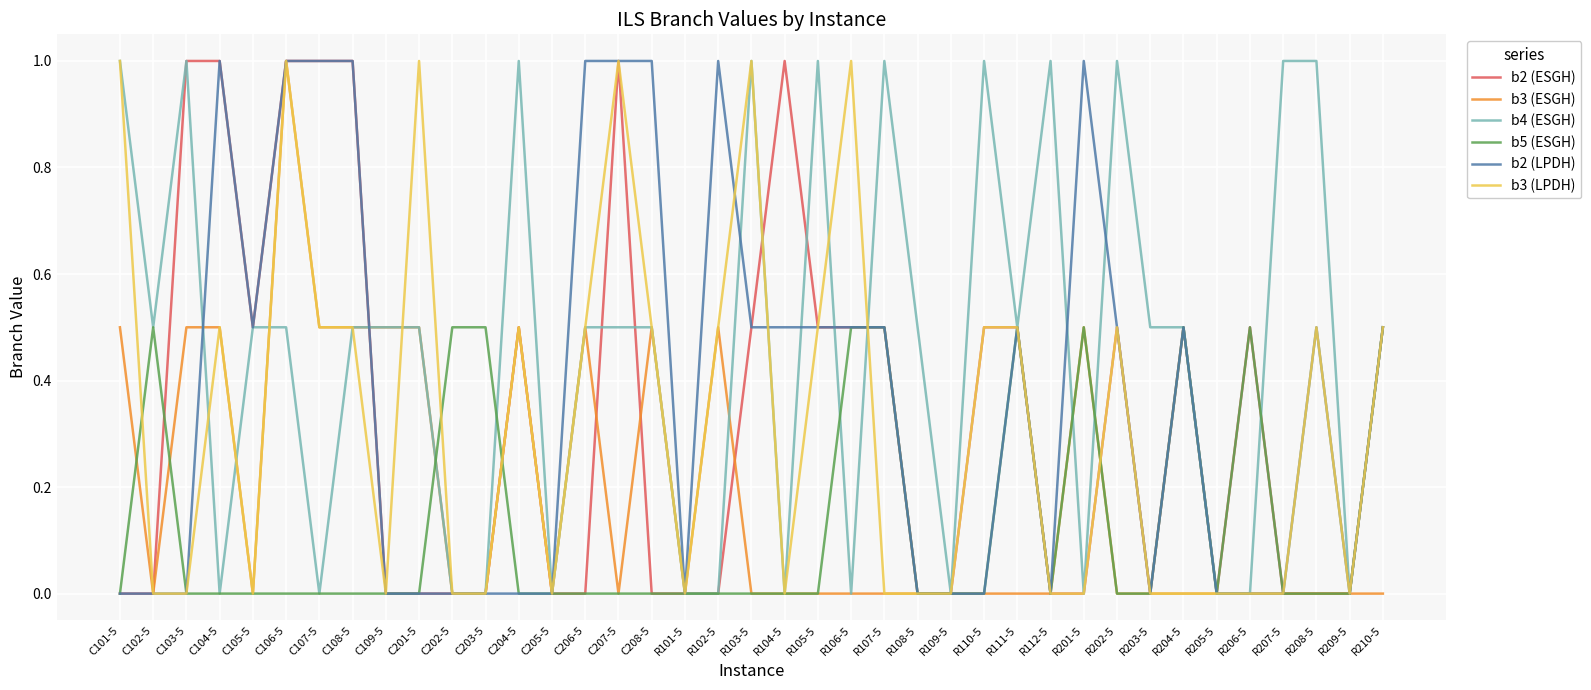

Reading left to right, what are all the values shown in this chart?

b2 (ESGH): 0.0	0.0	1.0	1.0	0.5	1.0	1.0	1.0	0.0	0.0	0.0	0.0	0.5	0.0	0.0	1.0	0.0	0.0	0.0	0.5	1.0	0.5	0.5	0.5	0.0	0.0	0.5	0.5	0.0	0.0	0.5	0.0	0.5	0.0	0.5	0.0	0.0	0.0	0.5
b3 (ESGH): 0.5	0.0	0.5	0.5	0.0	1.0	0.5	0.5	0.5	0.5	0.0	0.0	0.5	0.0	0.5	0.0	0.5	0.0	0.5	0.0	0.0	0.0	0.0	0.0	0.0	0.0	0.0	0.0	0.0	0.5	0.0	0.0	0.0	0.0	0.0	0.0	0.0	0.0	0.0
b4 (ESGH): 1.0	0.5	1.0	0.0	0.5	0.5	0.0	0.5	0.5	0.5	0.0	0.0	1.0	0.0	0.5	0.5	0.5	0.0	0.0	1.0	0.0	1.0	0.0	1.0	0.5	0.0	1.0	0.5	1.0	0.0	1.0	0.5	0.5	0.0	0.0	1.0	1.0	0.0	0.5
b5 (ESGH): 0.0	0.5	0.0	0.0	0.0	0.0	0.0	0.0	0.0	0.0	0.5	0.5	0.0	0.0	0.0	0.0	0.0	0.0	0.0	0.0	0.0	0.0	0.5	0.5	0.0	0.0	0.0	0.5	0.0	0.5	0.0	0.0	0.5	0.0	0.5	0.0	0.0	0.0	0.5
b2 (LPDH): 0.0	0.0	0.0	1.0	0.5	1.0	1.0	1.0	0.0	0.0	0.0	0.0	0.0	0.0	1.0	1.0	1.0	0.0	1.0	0.5	0.5	0.5	0.5	0.5	0.0	0.0	0.0	0.5	0.0	1.0	0.5	0.0	0.5	0.0	0.0	0.0	0.5	0.0	0.5
b3 (LPDH): 1.0	0.0	0.0	0.5	0.0	1.0	0.5	0.5	0.0	1.0	0.0	0.0	0.5	0.0	0.5	1.0	0.5	0.0	0.5	1.0	0.0	0.5	1.0	0.0	0.0	0.0	0.5	0.5	0.0	0.0	0.5	0.0	0.0	0.0	0.0	0.0	0.5	0.0	0.5